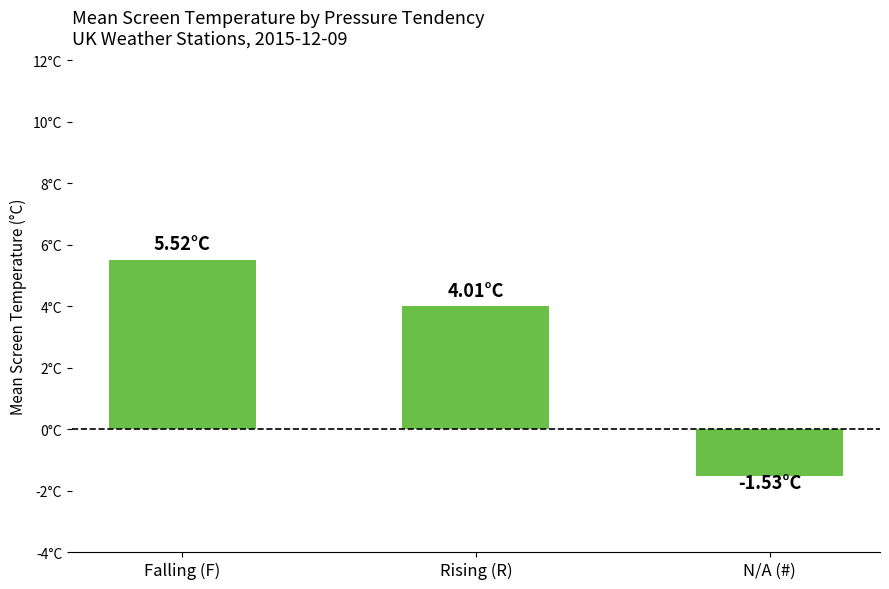

Where is the data nearest to the value 1?

N/A (#)